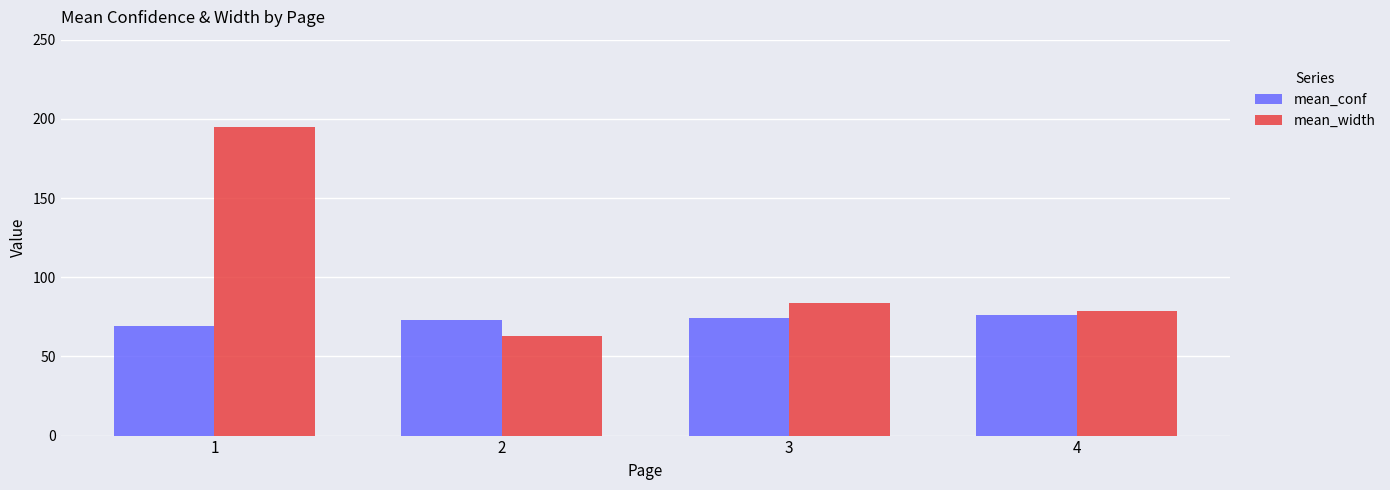

The mean_conf series shows 100.9 at 4. True or false?

False